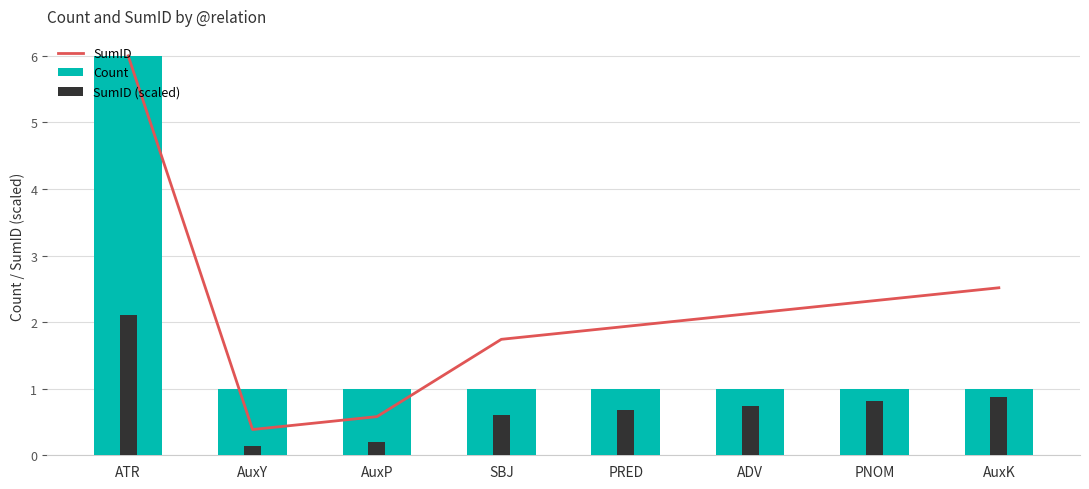

How many data points in SumID are above 2?

4